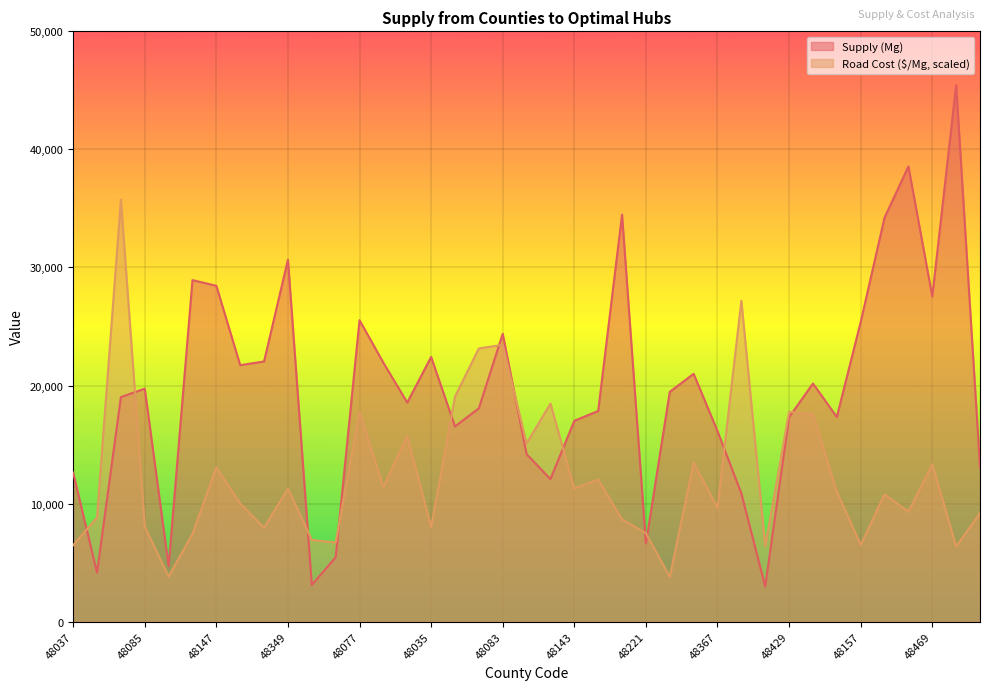

List the labels in order of Road Cost ($/Mg) value, smallest first.

48251, 48113, 48481, 48425, 48037, 48157, 48439, 48397, 48139, 48221, 48257, 48035, 48085, 48217, 48067, 48001, 48321, 48367, 48231, 48239, 48015, 48349, 48143, 48181, 48193, 48147, 48469, 48363, 48093, 48337, 48503, 48429, 48077, 48133, 48049, 48059, 48083, 48399, 48237